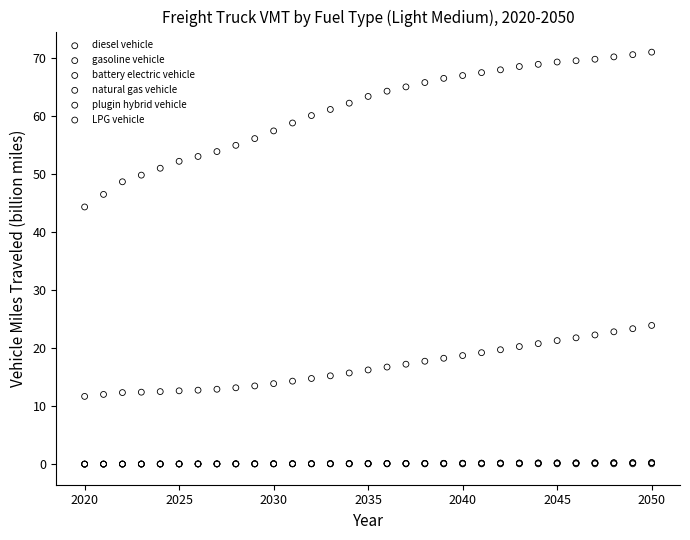

Which series contains the highest Y value?

diesel vehicle